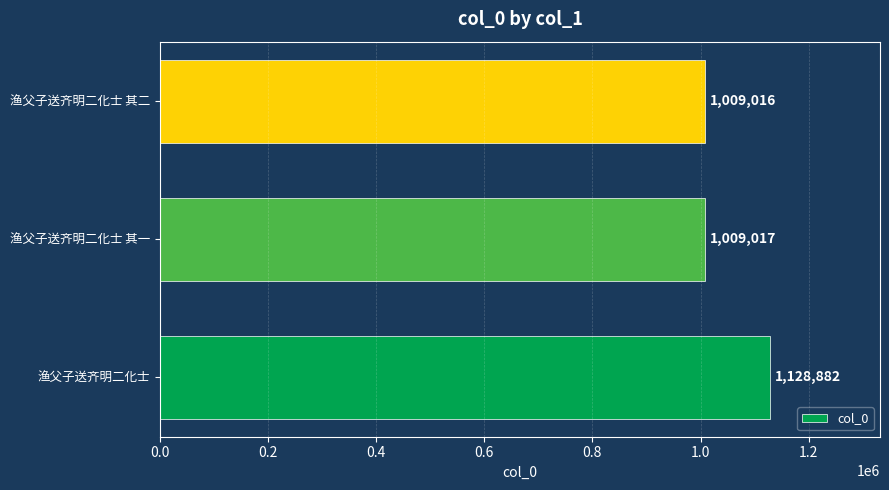

At which category does the chart reach its minimum across all series?

渔父子送齐明二化士 其二